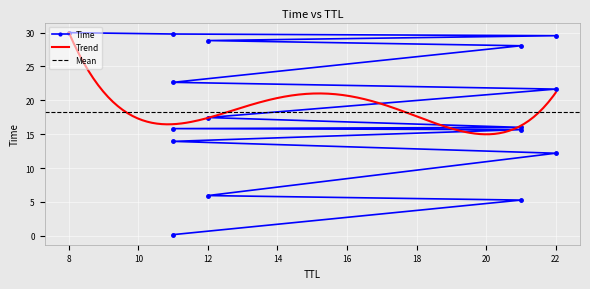

What is the change in value from 21 to 12?

+0.7